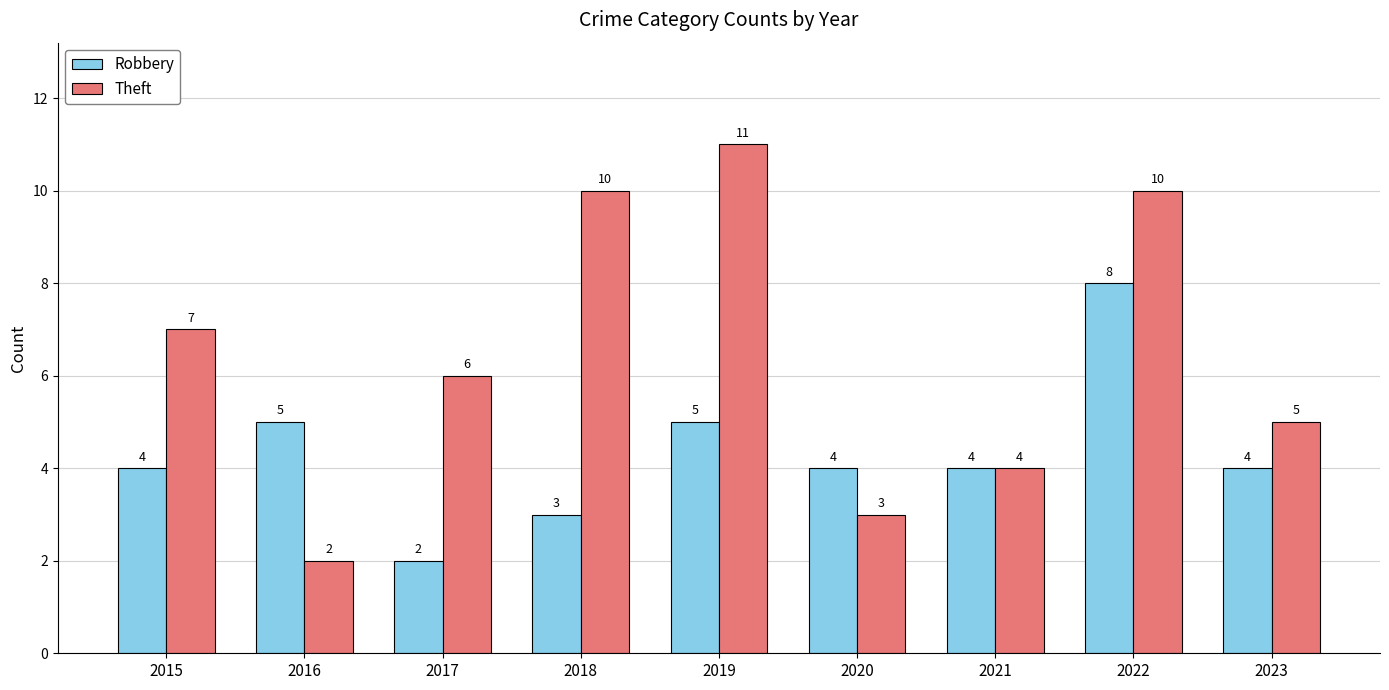

How many Robbery values are between 4 and 5?

6